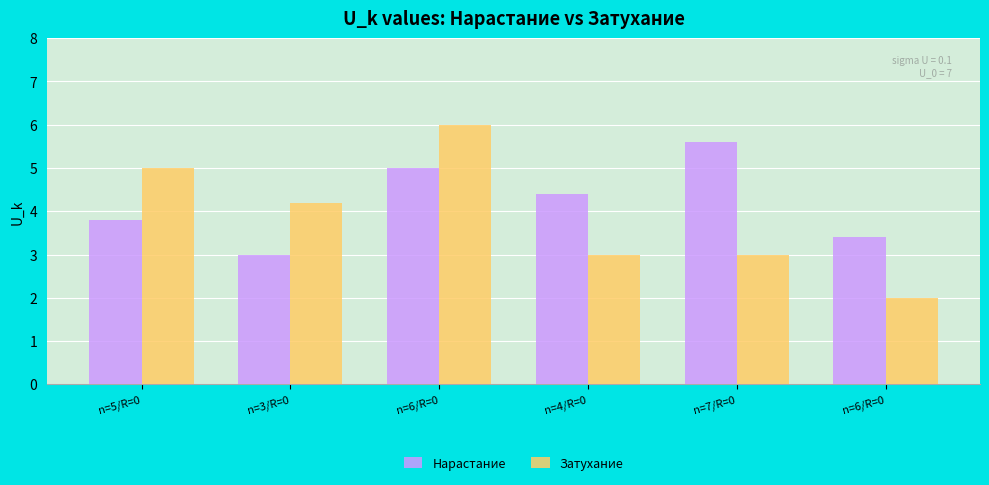

What is the label of the 4th bar from the left?

n=4/R=0